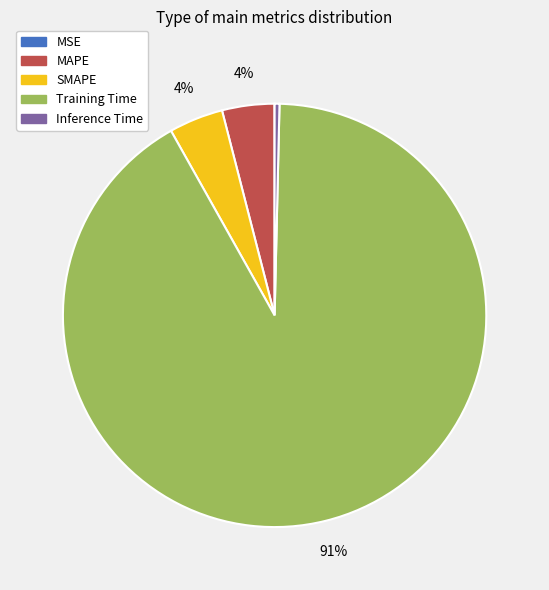

To the nearest percent, what is the combined percentage of Inference Time and MAPE?

4%